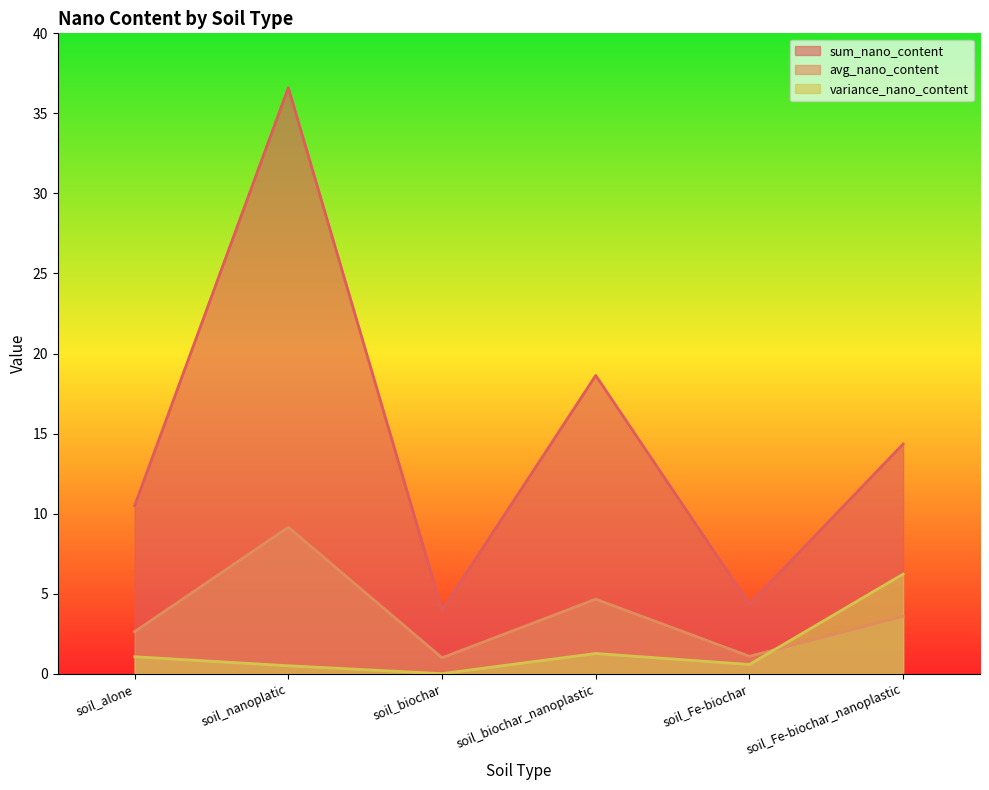

Rank the series by their maximum value, from lowest to highest.

variance_nano_content, avg_nano_content, sum_nano_content